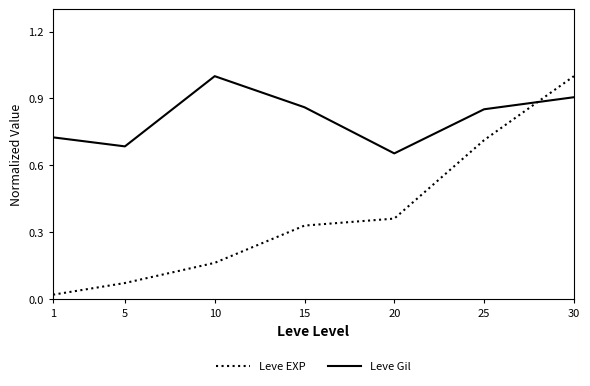

The Leve Gil series shows 0.5 at 30. True or false?

False